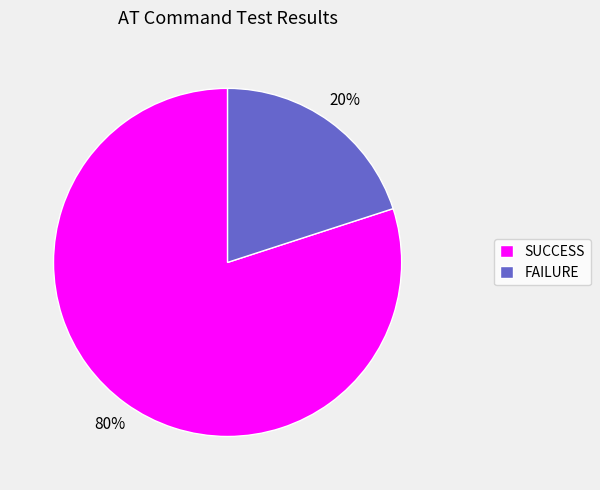

To the nearest percent, what percentage of the pie is FAILURE?

20%